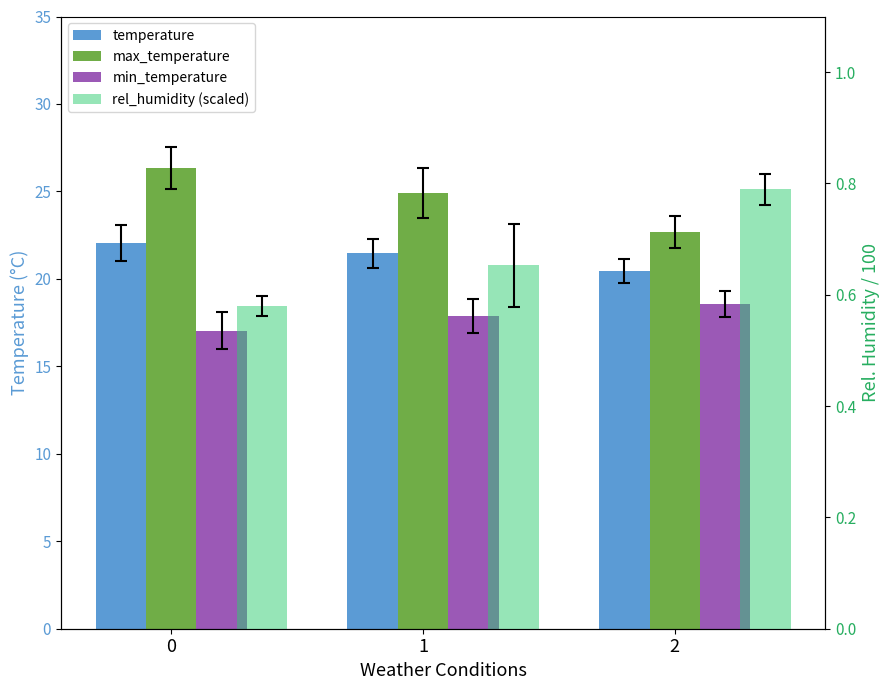

How many bars are there in total?

12